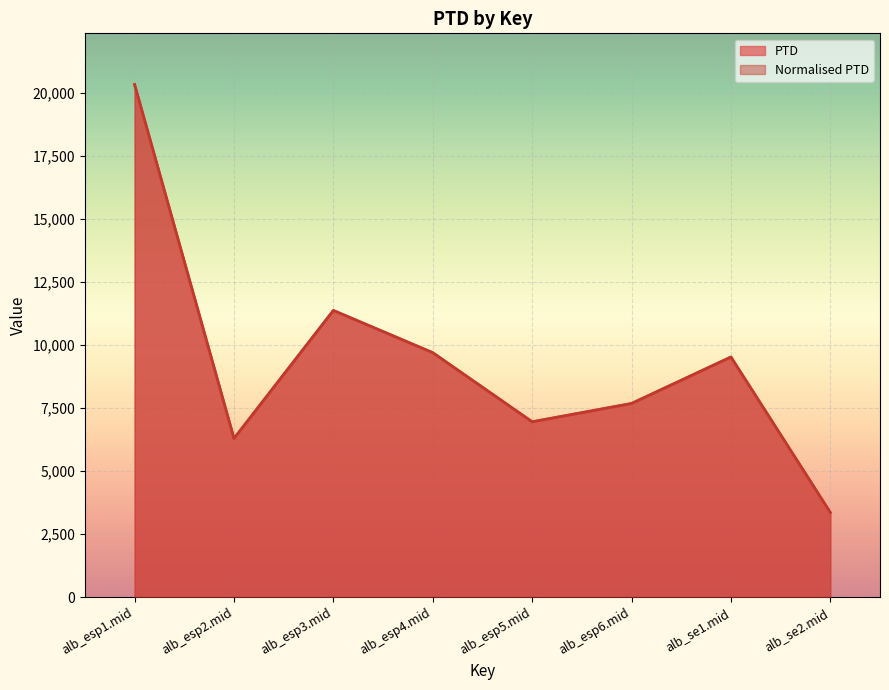

How many interior local valleys does the PTD series have?

2